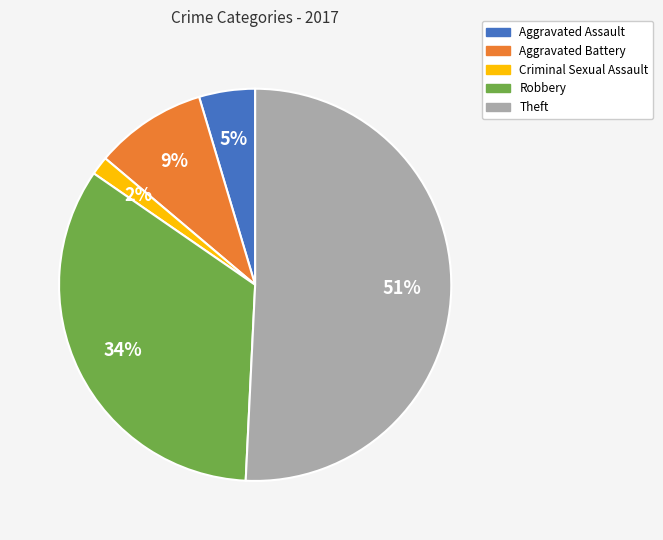

To the nearest percent, what is the difference between the Robbery and Theft slice percentages?

17%